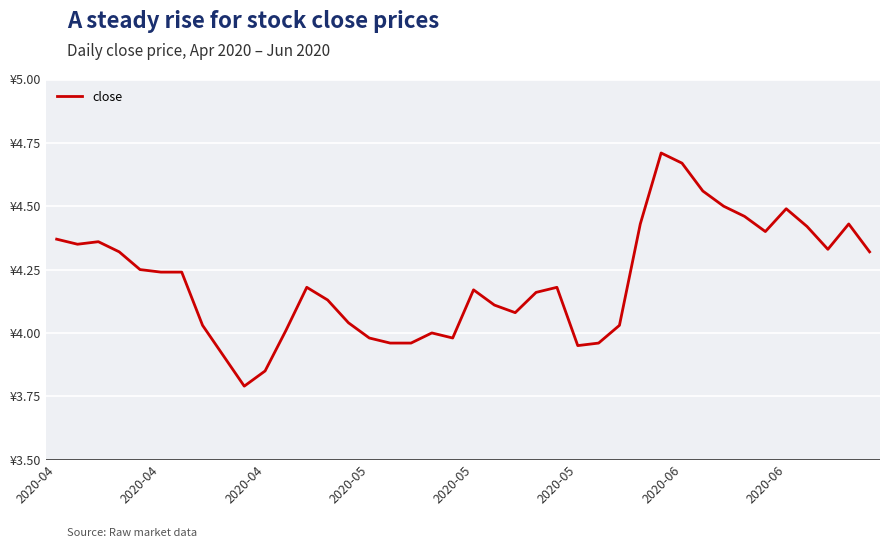

Is this an area chart (filled region under the line)?

No